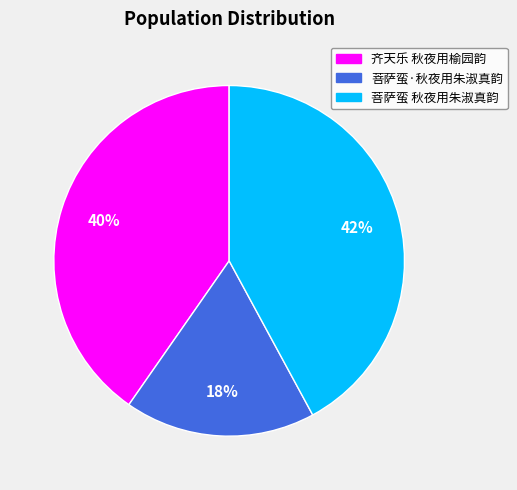

To the nearest percent, what percentage of the pie is 菩萨蛮 秋夜用朱淑真韵?

42%